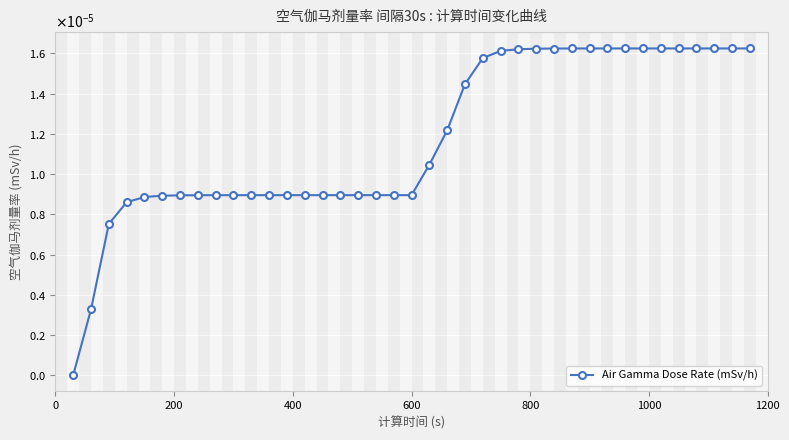

Is this an area chart (filled region under the line)?

No